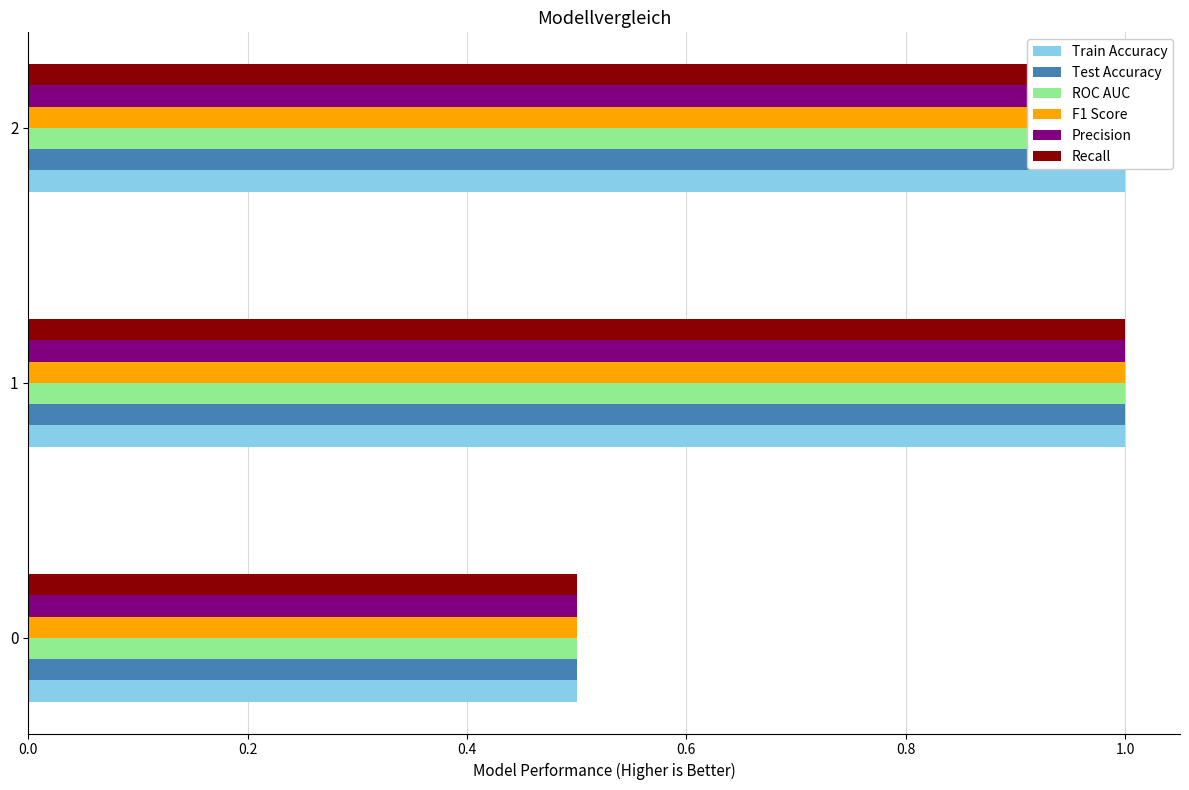

Which series has the largest total across all categories?

Train Accuracy